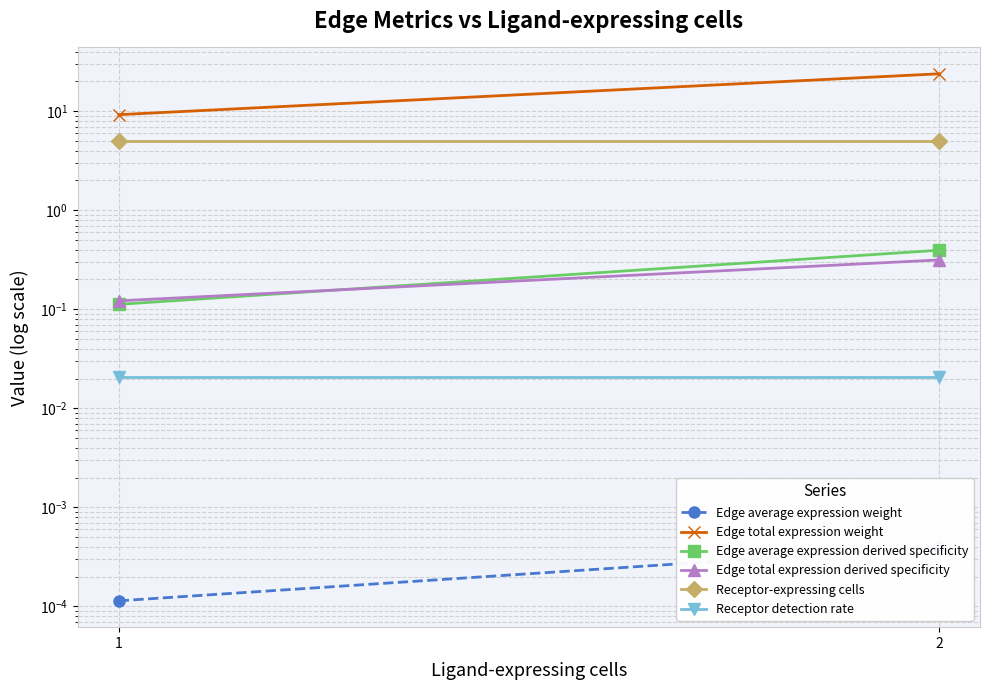

What is the average value of the Edge total expression derived specificity series?

0.2